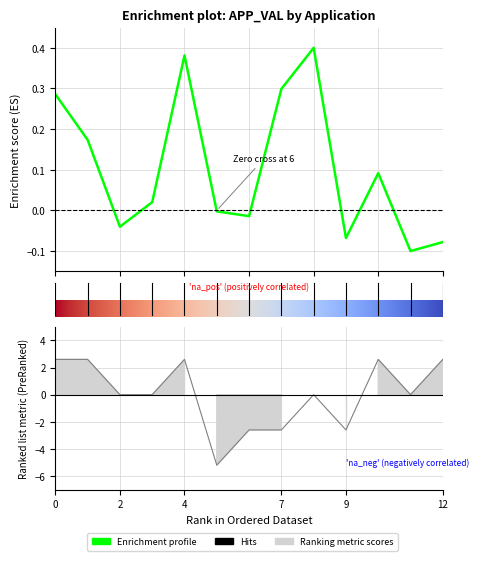

How many lines are shown in the chart?

2